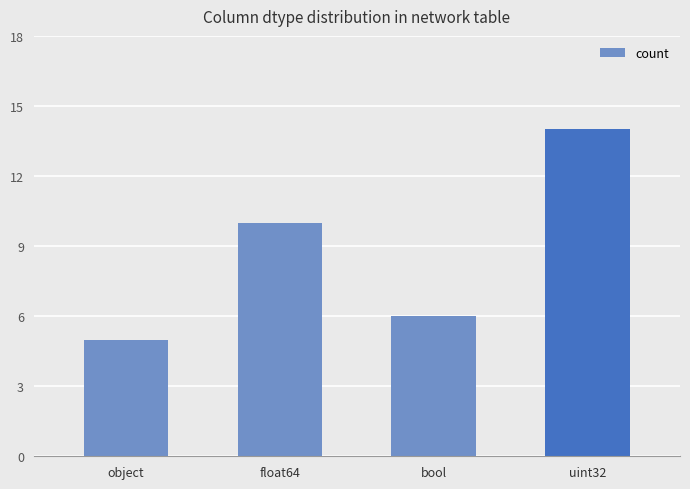

What is the difference between the values at float64 and bool?

4